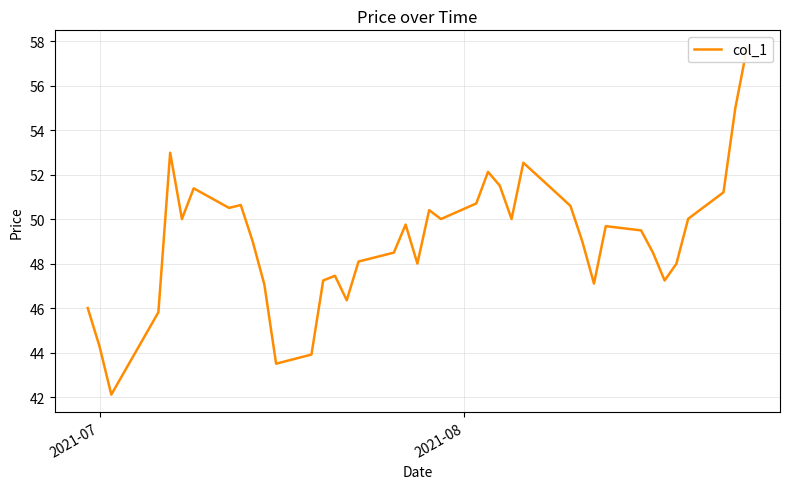

How many values exceed 49?

23